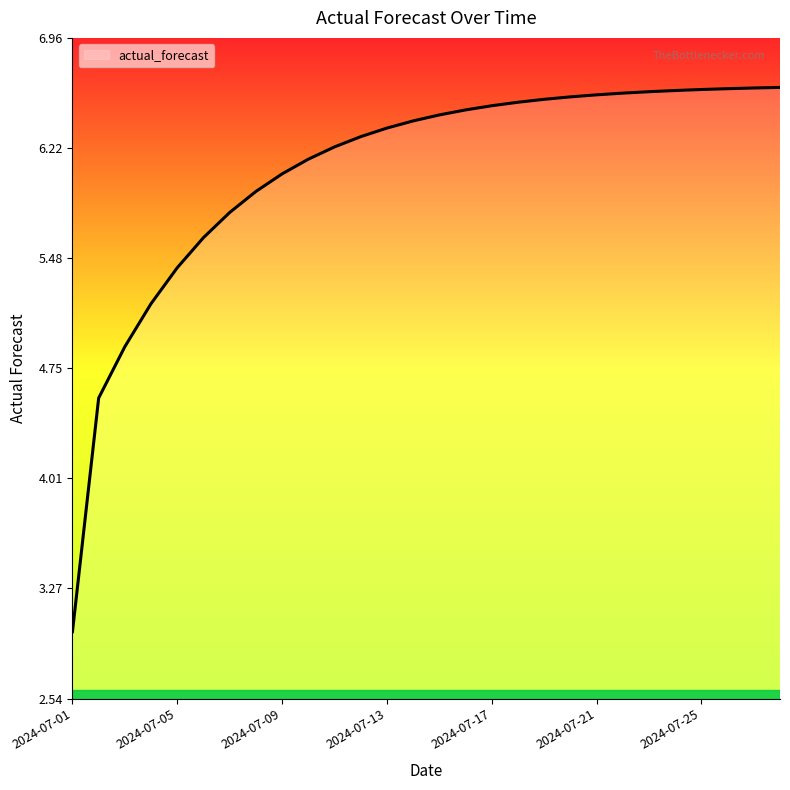

What is the smallest value displayed?

3.0